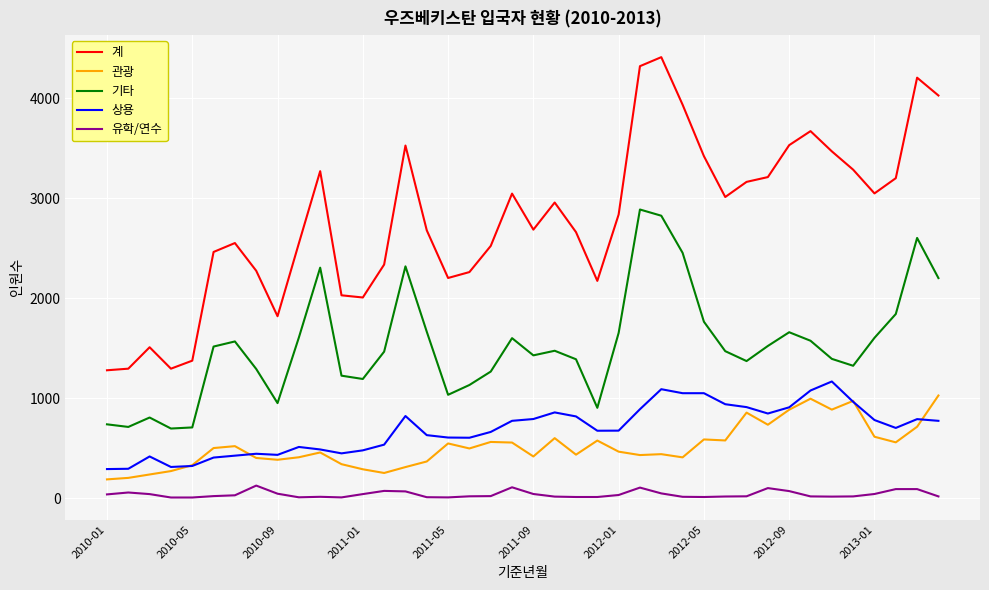

True or false: 상용 and 유학/연수 intersect in this chart.

False